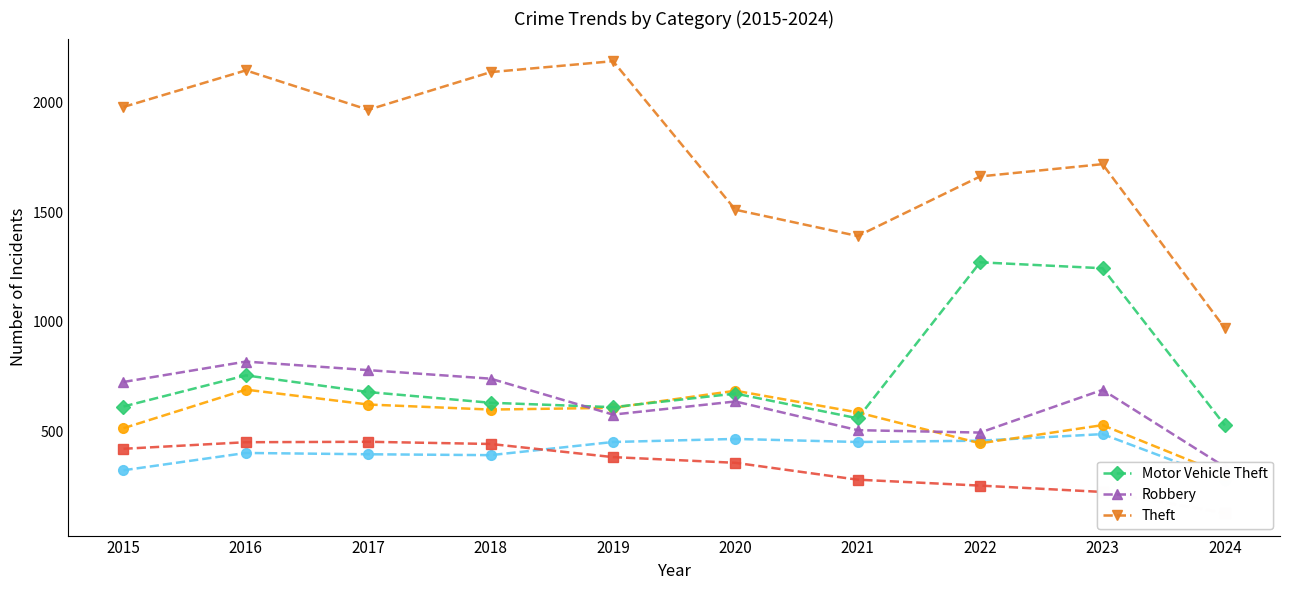

Reading left to right, list all the values displayed in this chart.

Aggravated Assault: 323	402	396	392	452	466	452	458	488	278
Aggravated Battery: 515	691	623	600	608	686	587	446	529	303
Burglary: 421	451	453	443	383	357	280	253	224	128
Motor Vehicle Theft: 614	756	680	631	611	673	560	1272	1245	528
Robbery: 726	819	780	741	577	637	506	495	690	338
Theft: 1981	2148	1968	2140	2190	1512	1392	1664	1720	971